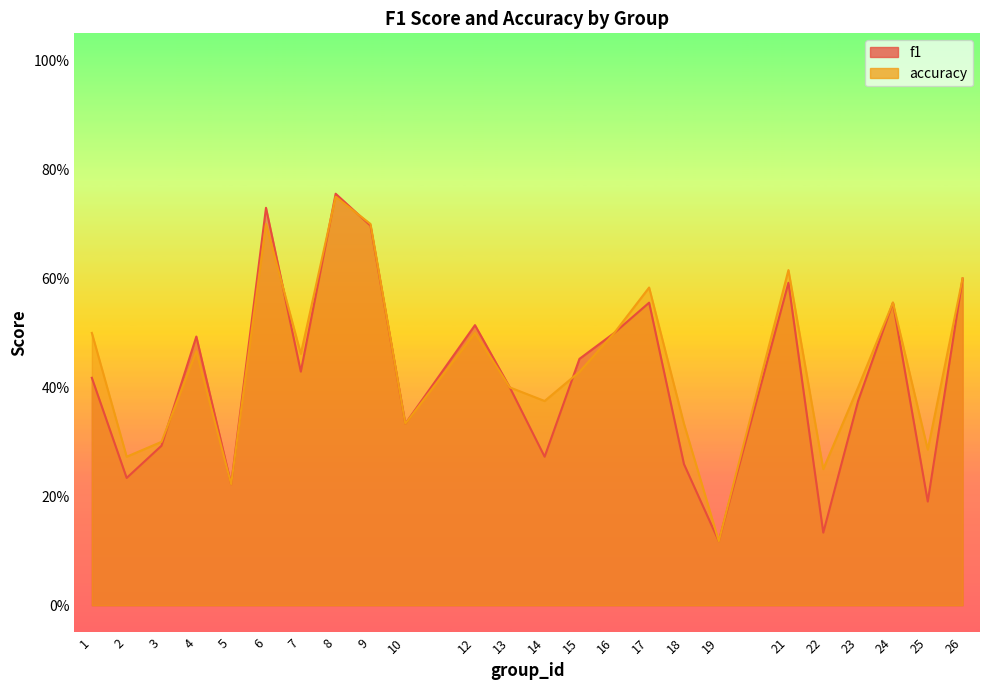

Which has a higher value, 22 or 13?

13